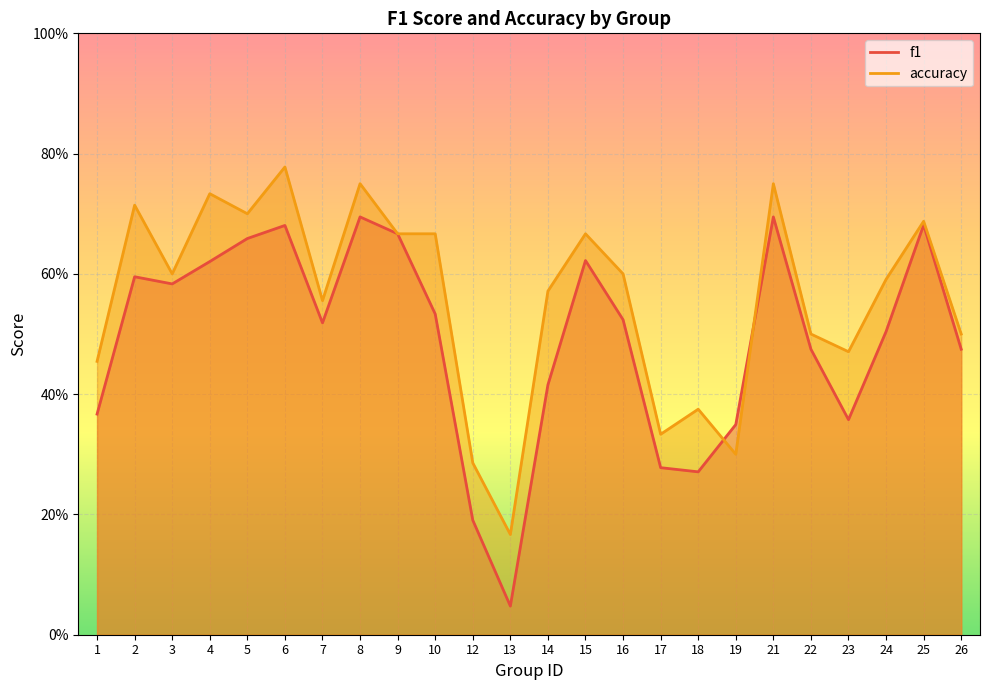

At which label does f1 reach its peak?

8